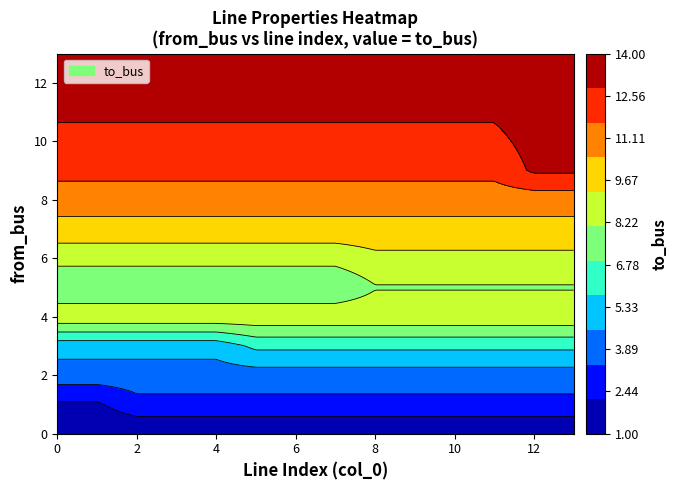

At which label is 0 closest to 7?

7